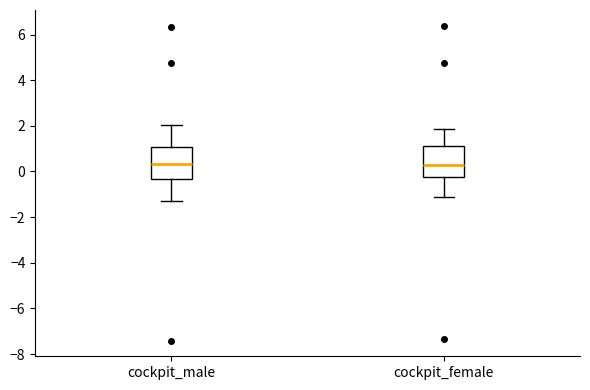

Reading left to right, transcribe this box plot: for each box, give where its median line is, the range the box spans, and where its two whiskers end, as read against the y-axis. The values are not printed on the chart, so give them approximately, as read against the axis.

cockpit_male: median 0.4, box -0.4 to 1.0, whiskers -1.4 to 2.0
cockpit_female: median 0.2, box -0.2 to 1.2, whiskers -1.2 to 1.8